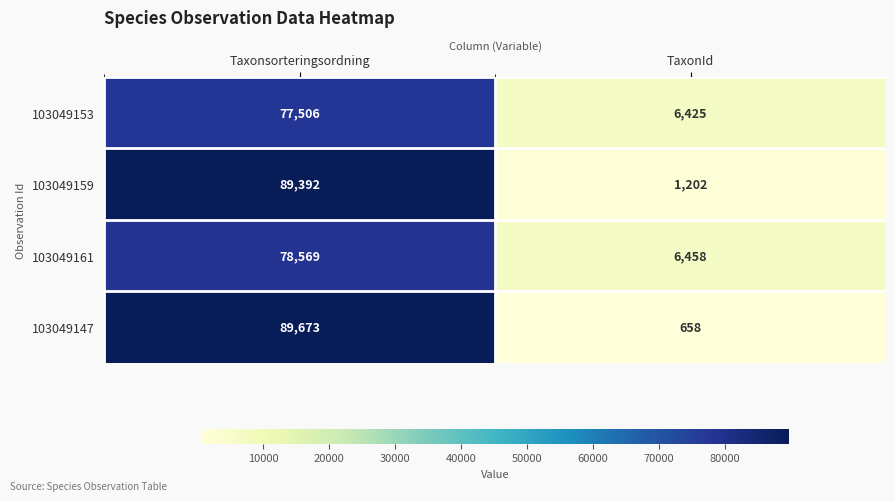

Is it true that 103049159 equals 1202 at TaxonId?

True